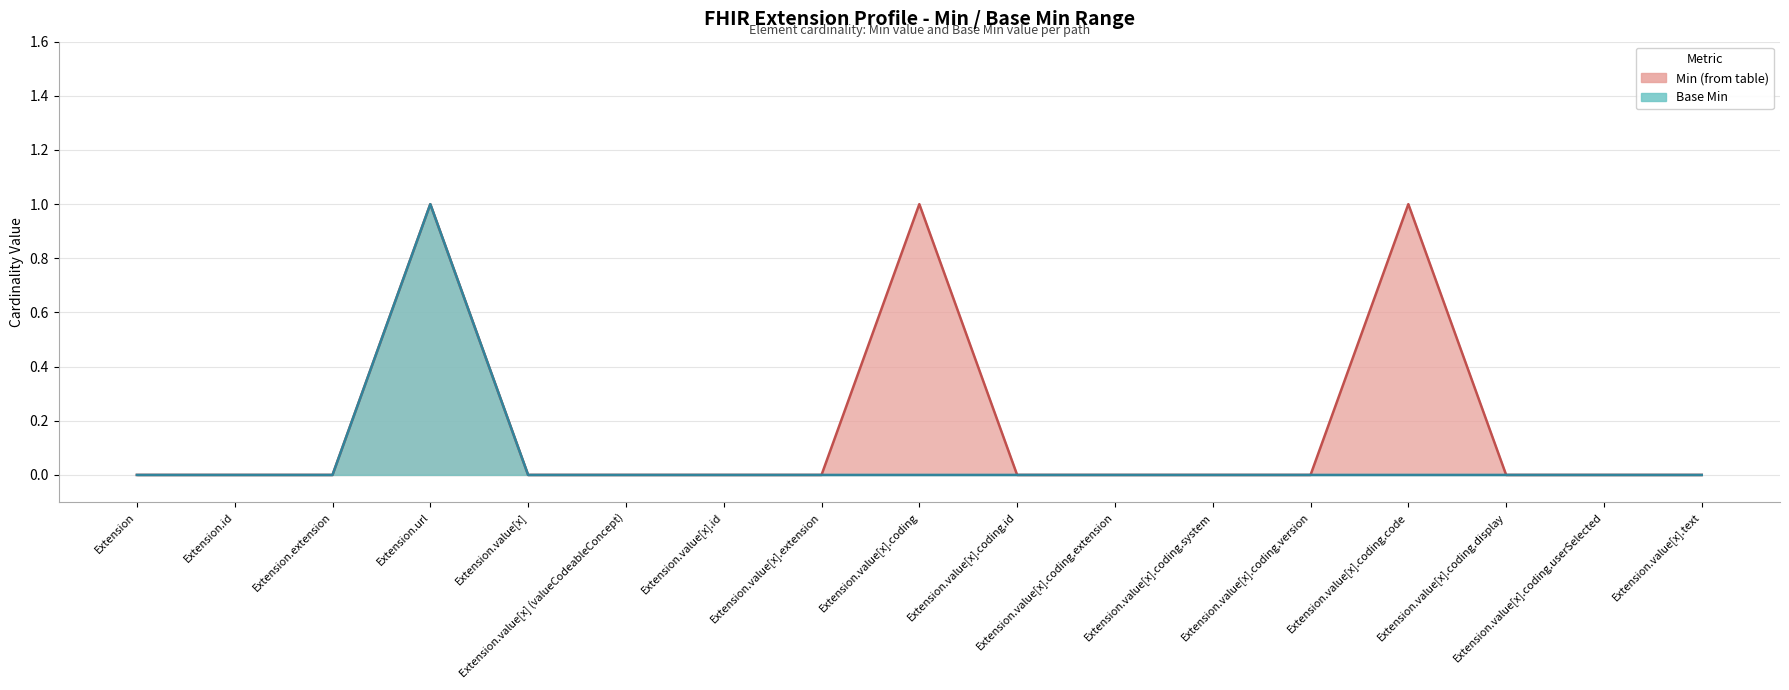

Reading left to right, transcribe all the data shown in this chart.

Min (from table): Extension=0	Extension.id=0	Extension.extension=0	Extension.url=1	Extension.value[x]=0	Extension.value[x] (valueCodeableConcept)=0	Extension.value[x].id=0	Extension.value[x].extension=0	Extension.value[x].coding=1	Extension.value[x].coding.id=0	Extension.value[x].coding.extension=0	Extension.value[x].coding.system=0	Extension.value[x].coding.version=0	Extension.value[x].coding.code=1	Extension.value[x].coding.display=0	Extension.value[x].coding.userSelected=0	Extension.value[x].text=0
Base Min: Extension=0	Extension.id=0	Extension.extension=0	Extension.url=1	Extension.value[x]=0	Extension.value[x] (valueCodeableConcept)=0	Extension.value[x].id=0	Extension.value[x].extension=0	Extension.value[x].coding=0	Extension.value[x].coding.id=0	Extension.value[x].coding.extension=0	Extension.value[x].coding.system=0	Extension.value[x].coding.version=0	Extension.value[x].coding.code=0	Extension.value[x].coding.display=0	Extension.value[x].coding.userSelected=0	Extension.value[x].text=0